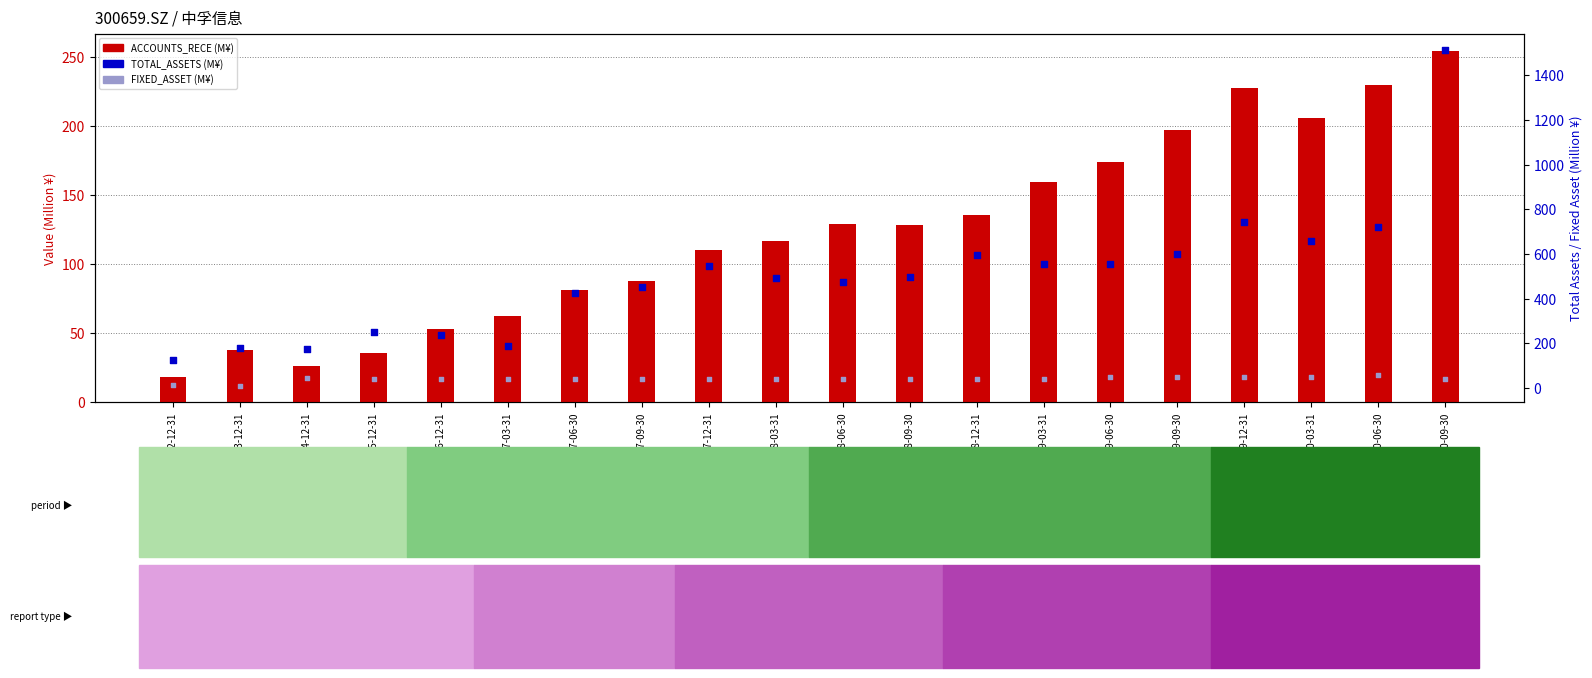

At which category is the sum across all series the highest?

2020-09-30